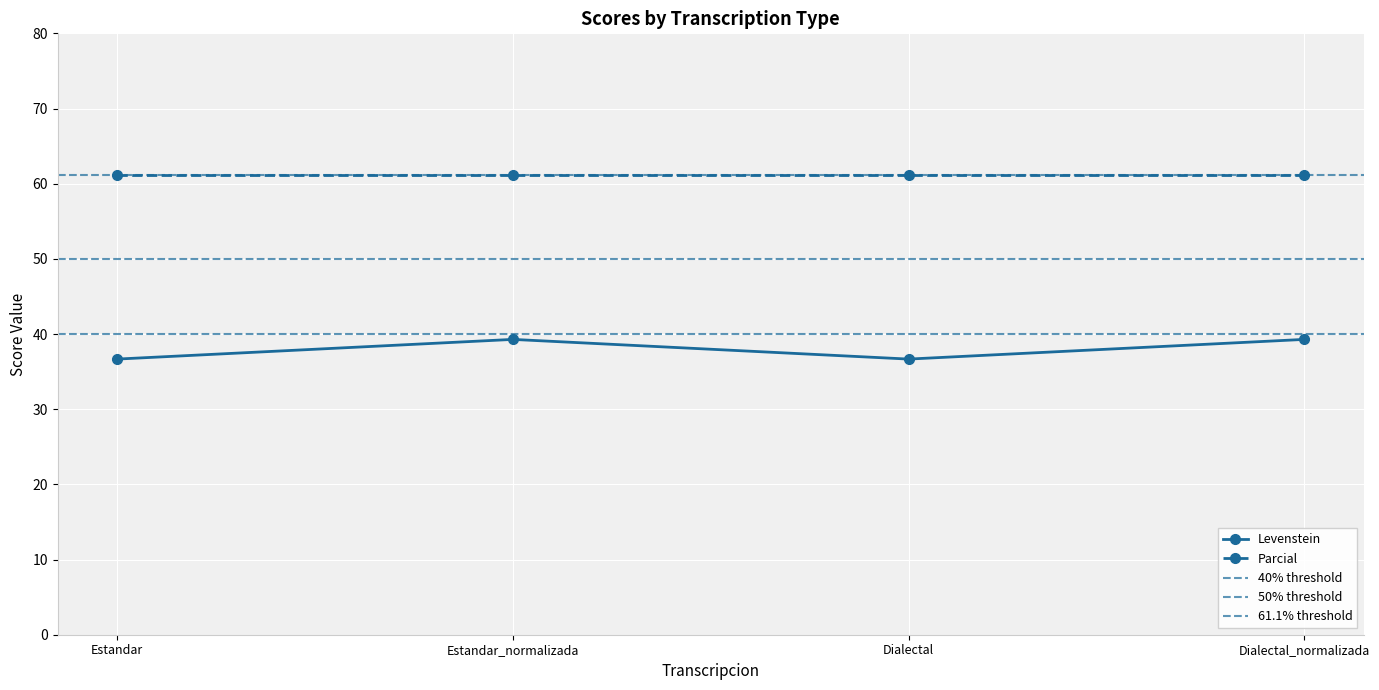

How many interior local peaks (higher than both neighbors) does the data have?

1